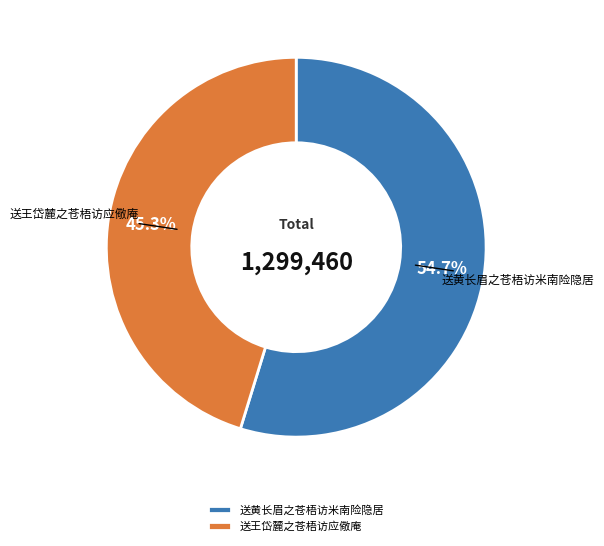

Count the number of slices in the pie.

2